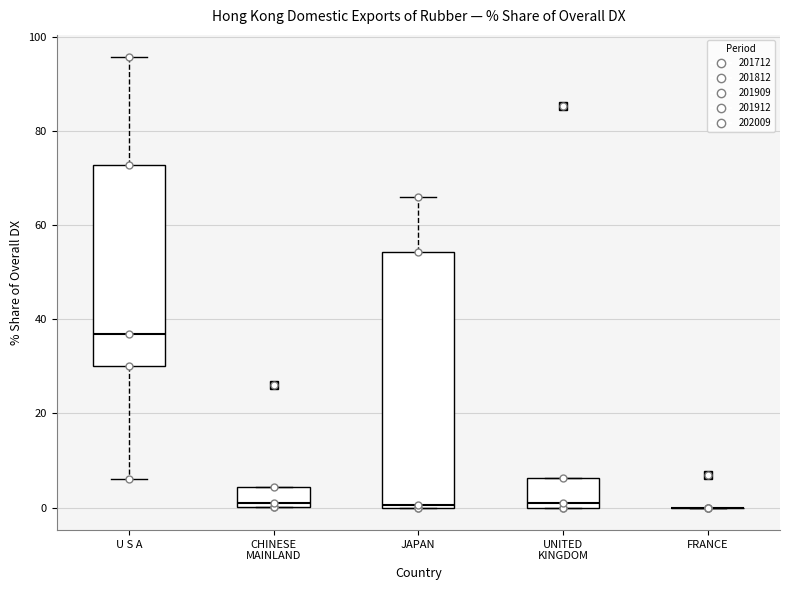

Where is the upper edge of the box for UNITED KINGDOM on the y-axis? The values are not printed on the chart, so give them approximately, as read against the axis.

6